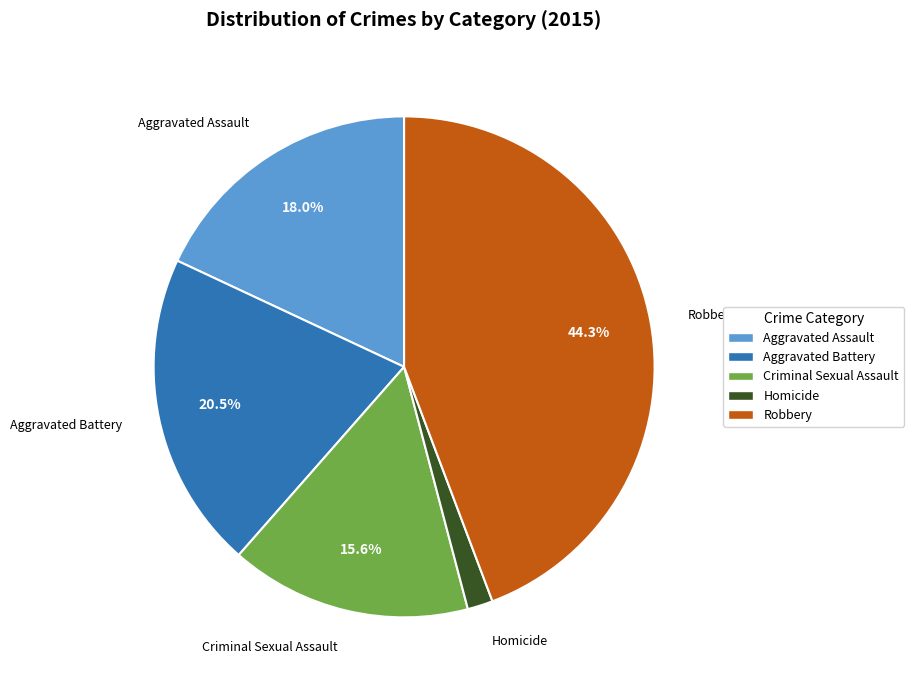

What percentage is the Criminal Sexual Assault slice, to the nearest percent?

16%